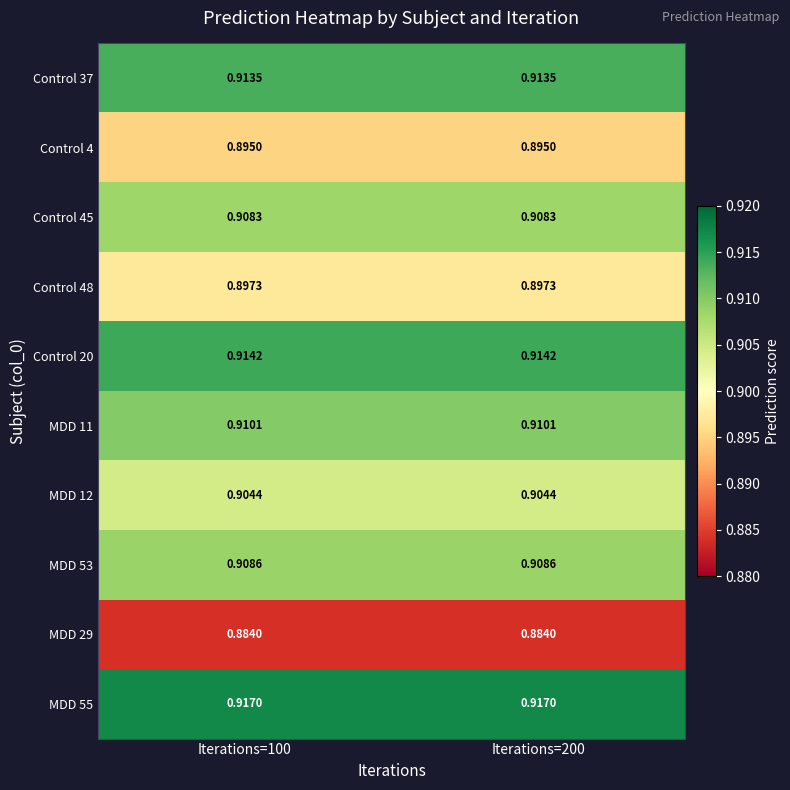

Is the value of Control 37 at Iterations=200 greater than the value of Control 48 at Iterations=100?

Yes